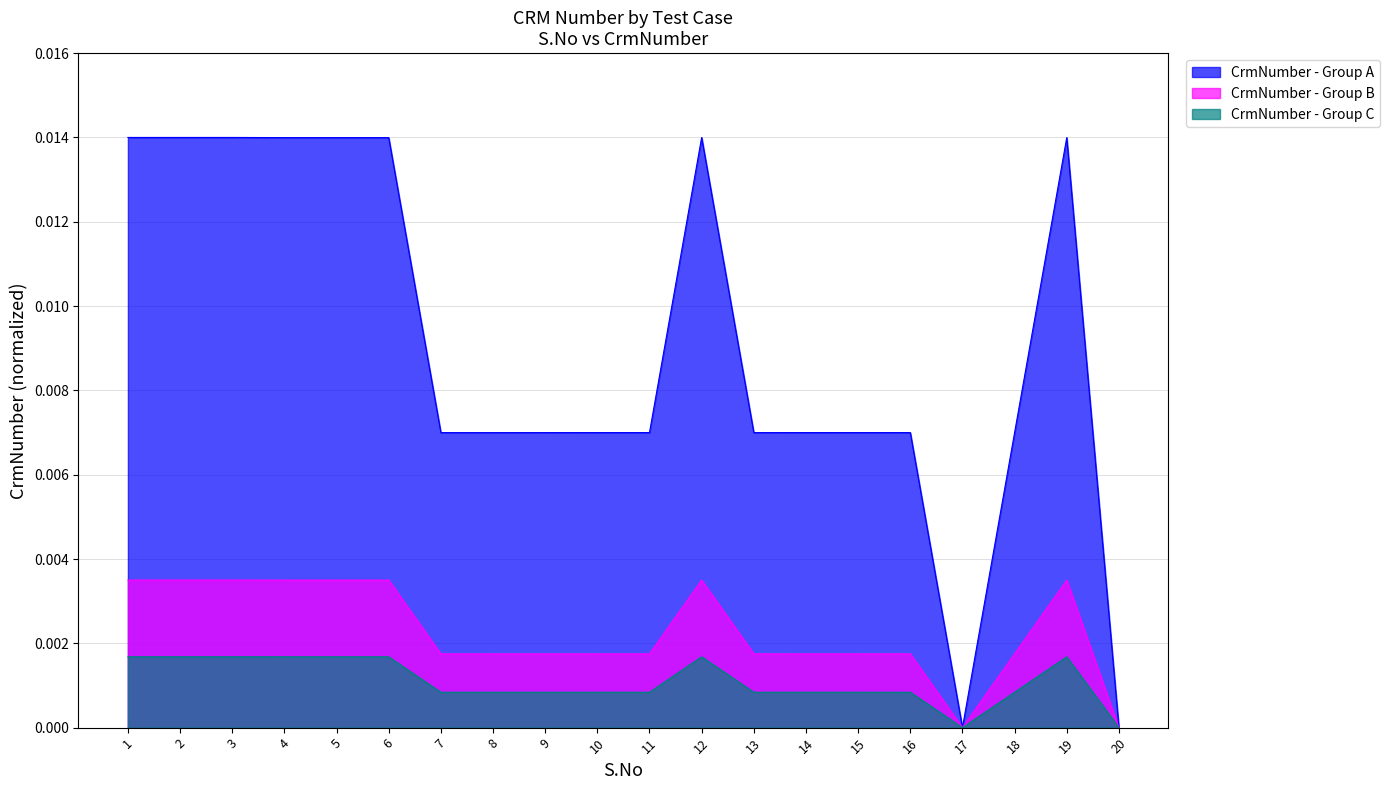

Which has a higher value, 6 or 8?

6